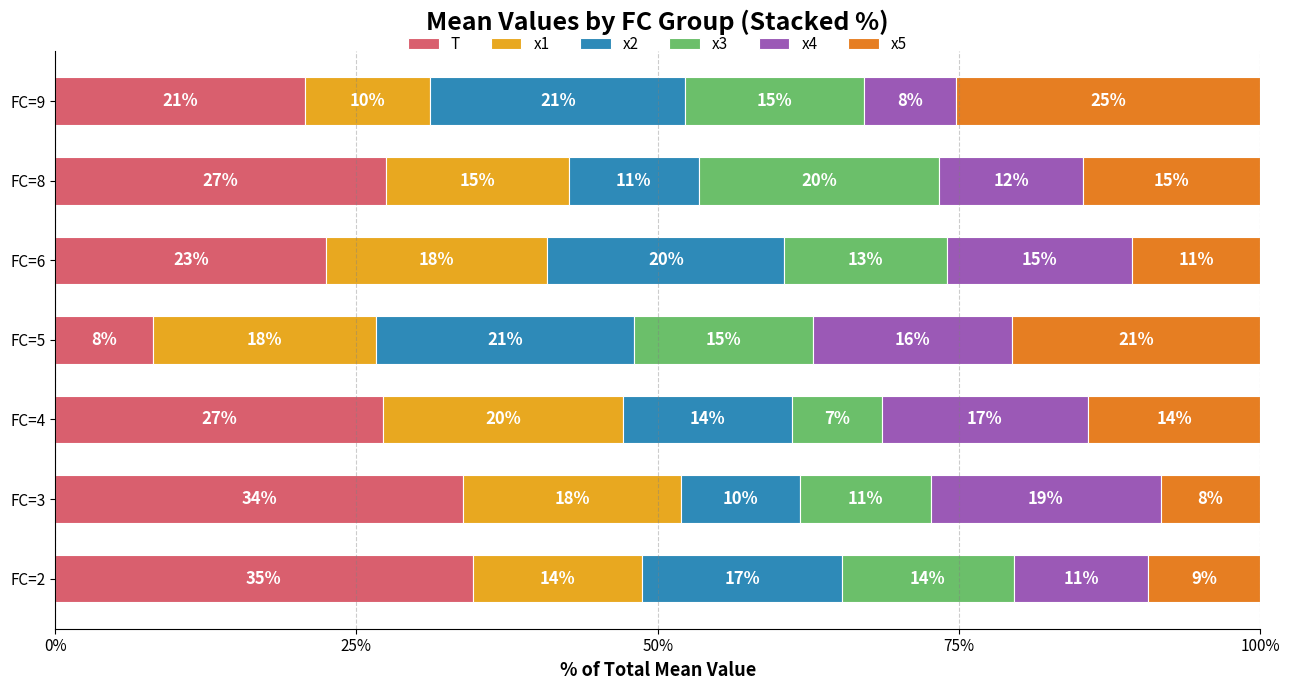

How many groups of bars are there?

7